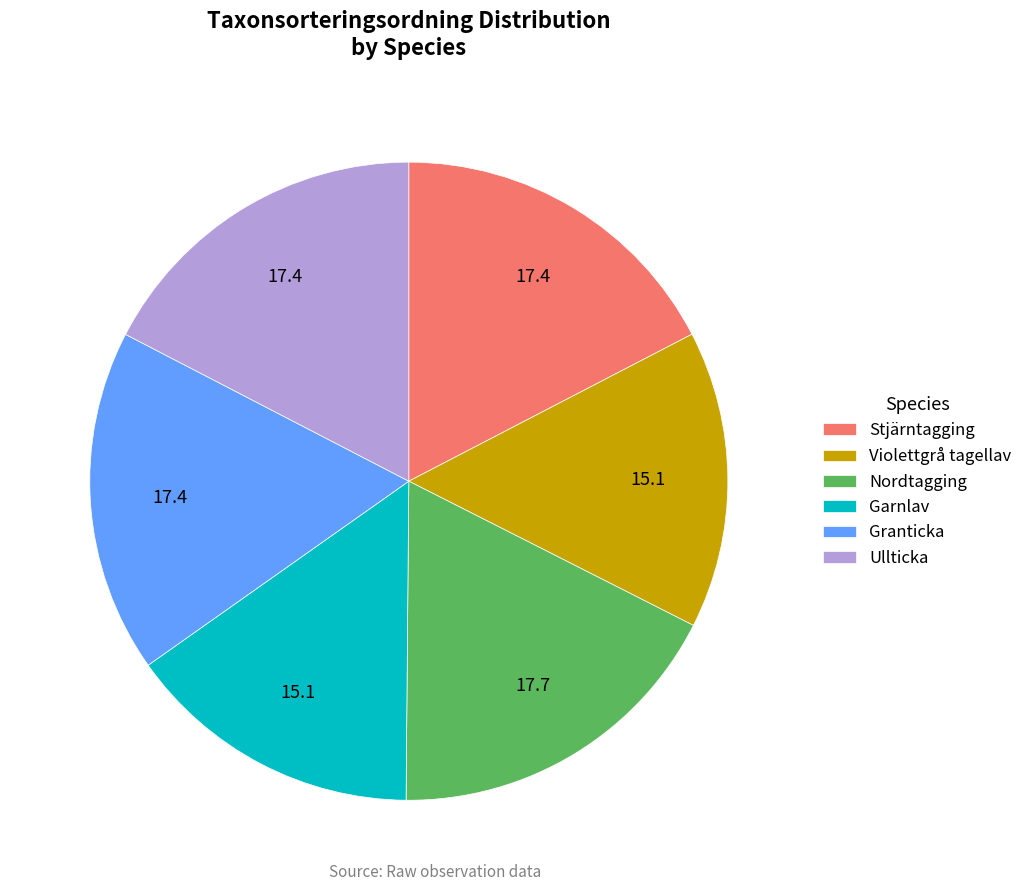

True or false: Nordtagging accounts for 18% of the total.

True